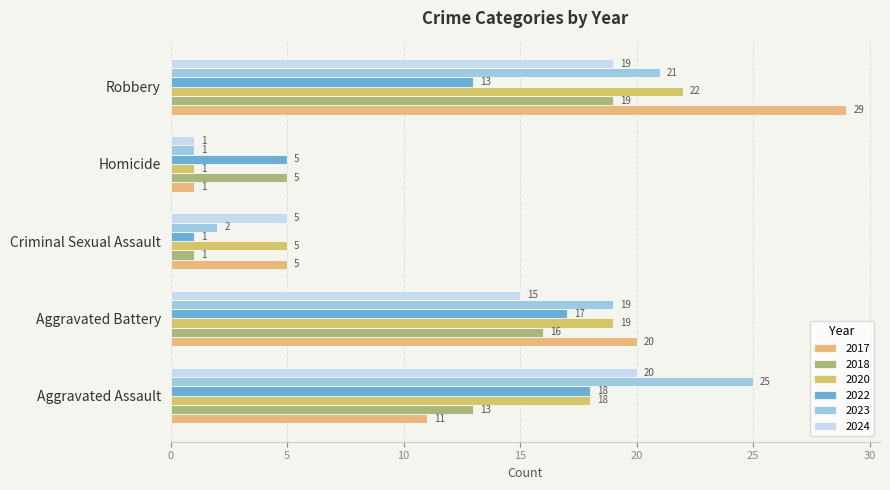

How many data points in 2024 are less than 15?

2